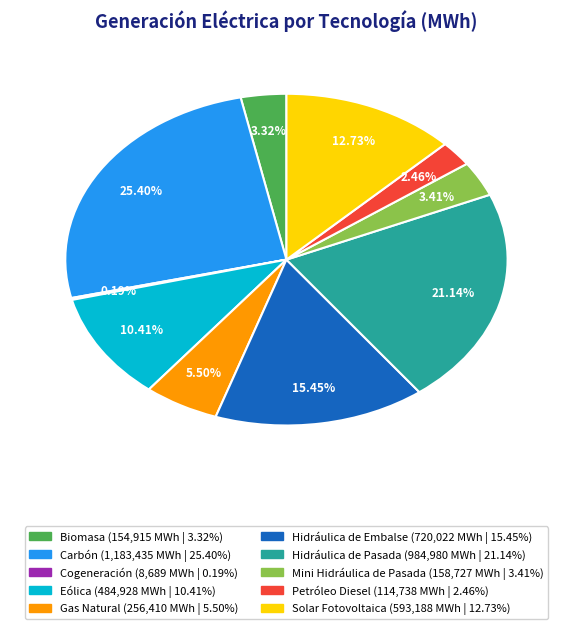

To the nearest percent, what is the average slice percentage?

10%